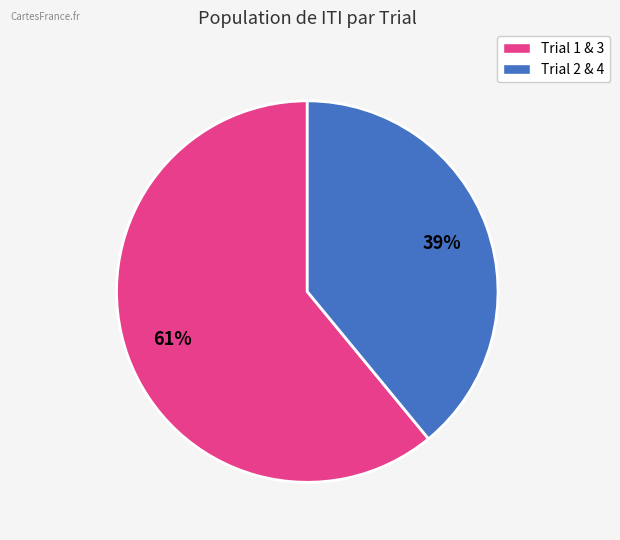

The Trial 1 & 3 slice represents 61% of the pie. True or false?

True